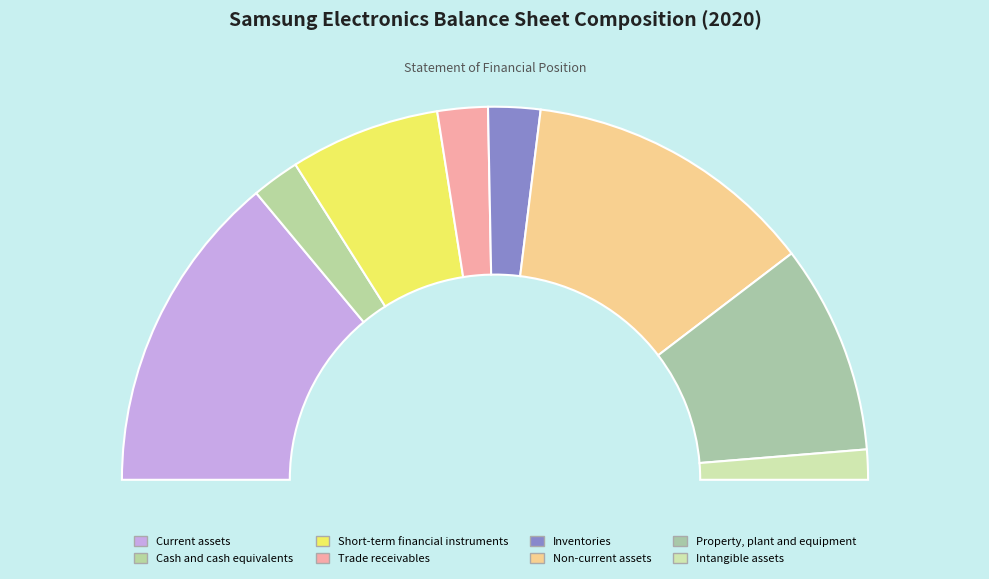

To the nearest percent, what is the difference between the largest and smallest slice percentages?

25%